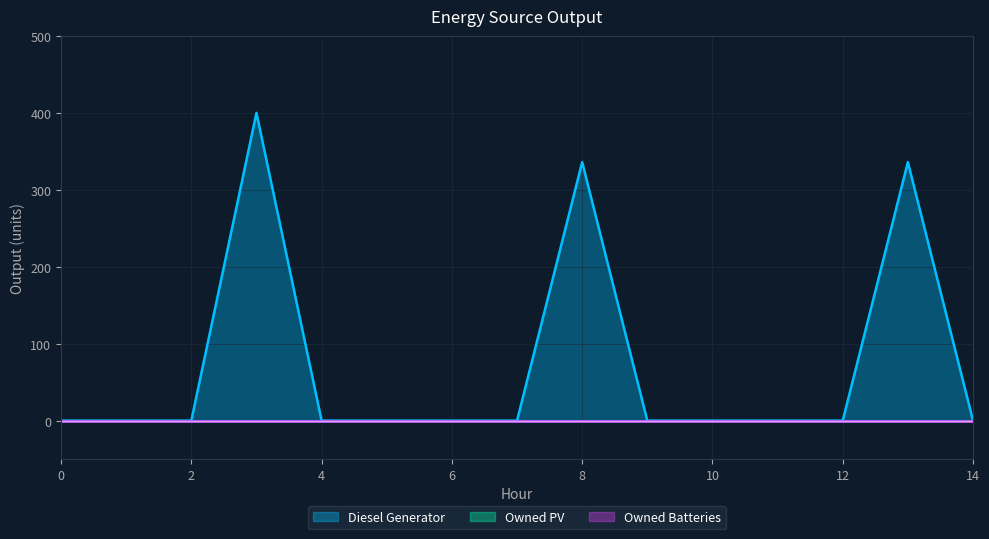

What are all the series names shown in the legend?

Diesel Generator, Owned PV, Owned Batteries